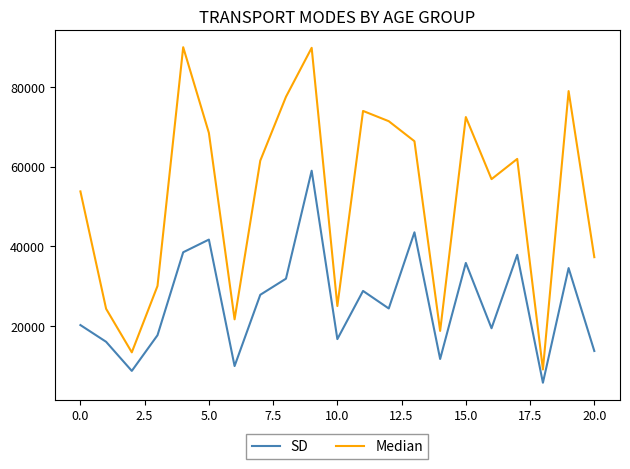

What is the maximum value for SD?

58962